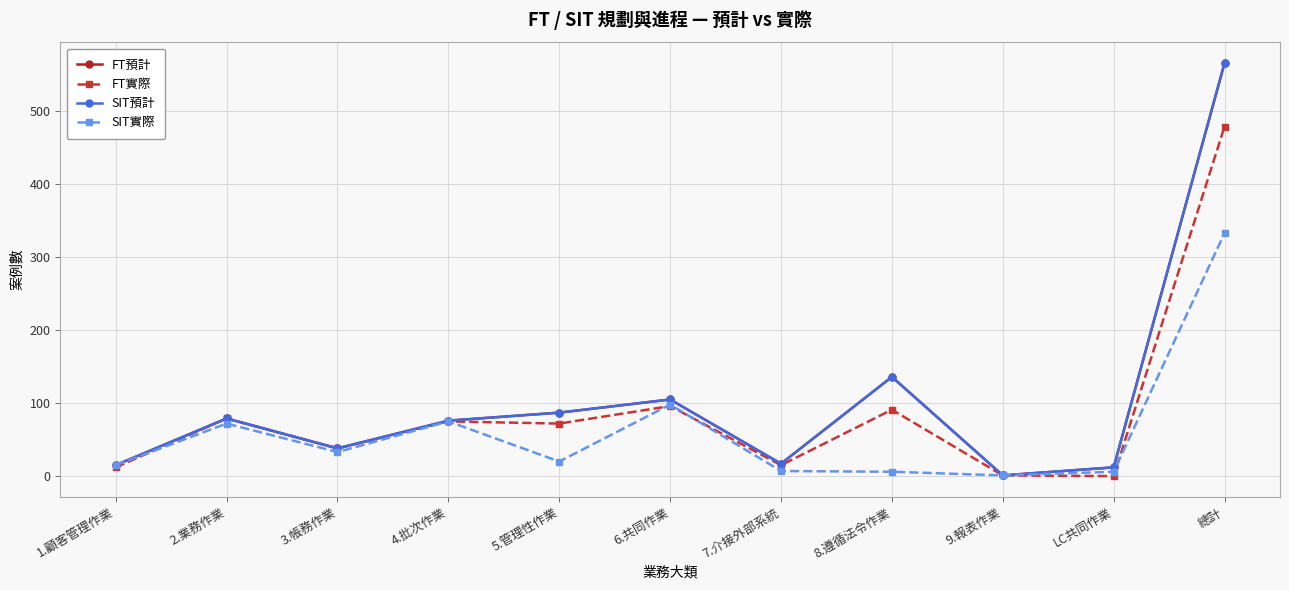

Reading left to right, list all the values displayed in this chart.

FT預計: 1.顧客管理作業=15	2.業務作業=79	3.帳務作業=38	4.批次作業=76	5.管理性作業=87	6.共同作業=105	7.介接外部系統=17	8.遵循法令作業=136	9.報表作業=1	LC共同作業=12	總計=566
FT實際: 1.顧客管理作業=12	2.業務作業=79	3.帳務作業=38	4.批次作業=75	5.管理性作業=72	6.共同作業=96	7.介接外部系統=15	8.遵循法令作業=91	9.報表作業=1	LC共同作業=0	總計=479
SIT預計: 1.顧客管理作業=15	2.業務作業=79	3.帳務作業=38	4.批次作業=76	5.管理性作業=87	6.共同作業=105	7.介接外部系統=17	8.遵循法令作業=136	9.報表作業=1	LC共同作業=12	總計=566
SIT實際: 1.顧客管理作業=15	2.業務作業=72	3.帳務作業=33	4.批次作業=75	5.管理性作業=20	6.共同作業=98	7.介接外部系統=7	8.遵循法令作業=6	9.報表作業=1	LC共同作業=6	總計=333